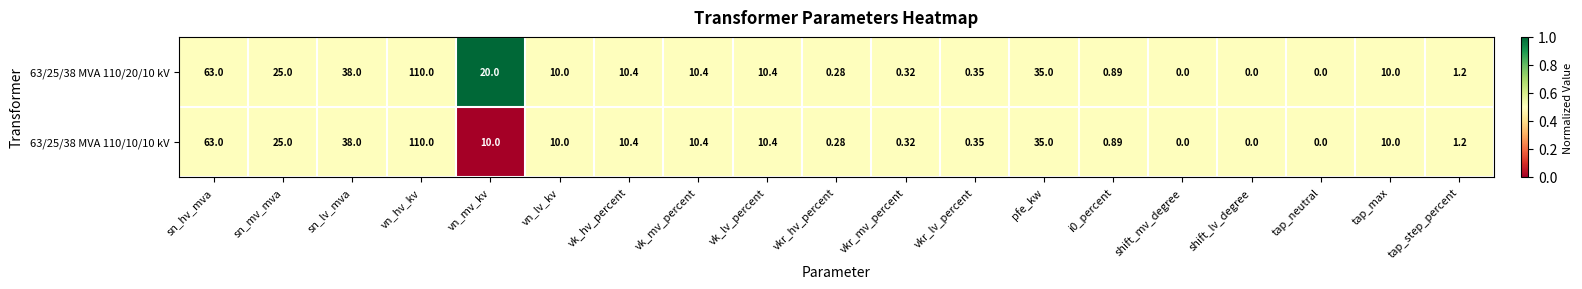

At which label is 63/25/38 MVA 110/20/10 kV closest to 55?

sn_hv_mva